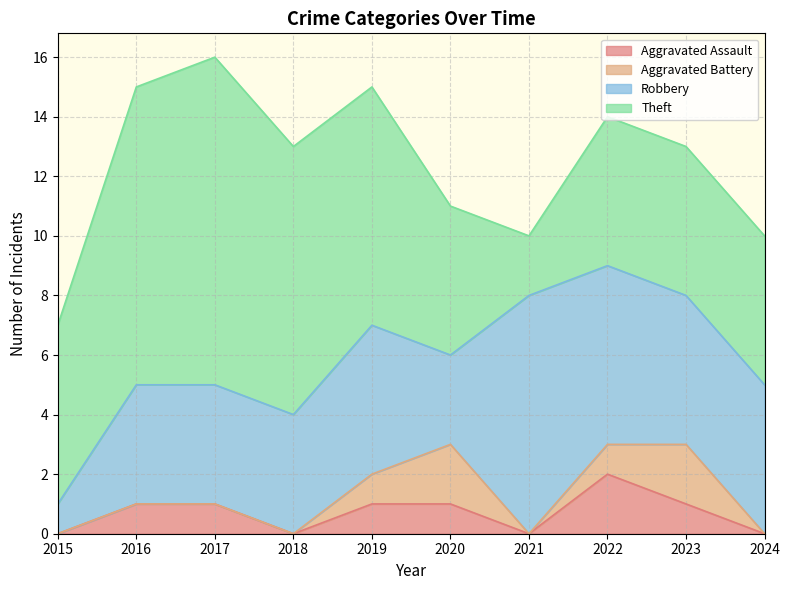

What is the value of the Aggravated Battery point at the 5th from the left?

1